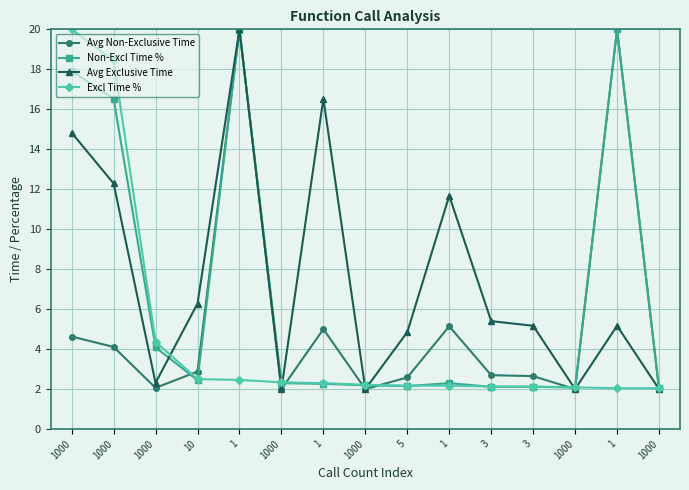

What value does the Avg Non-Exclusive Time series have at 5?

2.6